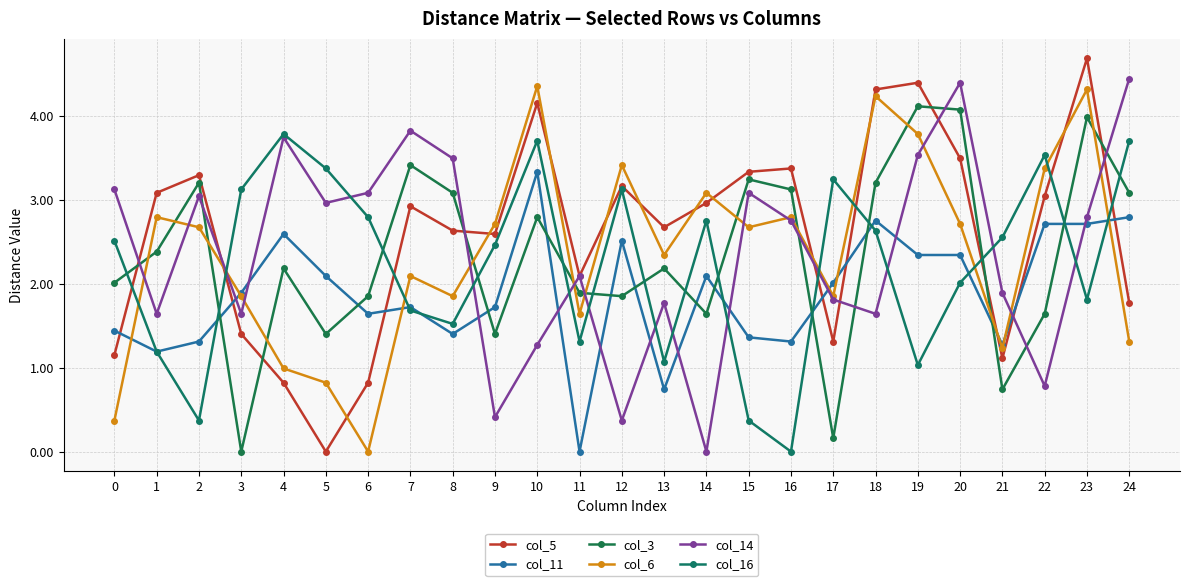

Rank the series by their maximum value, from highest to lowest.

col_5, col_14, col_6, col_3, col_16, col_11